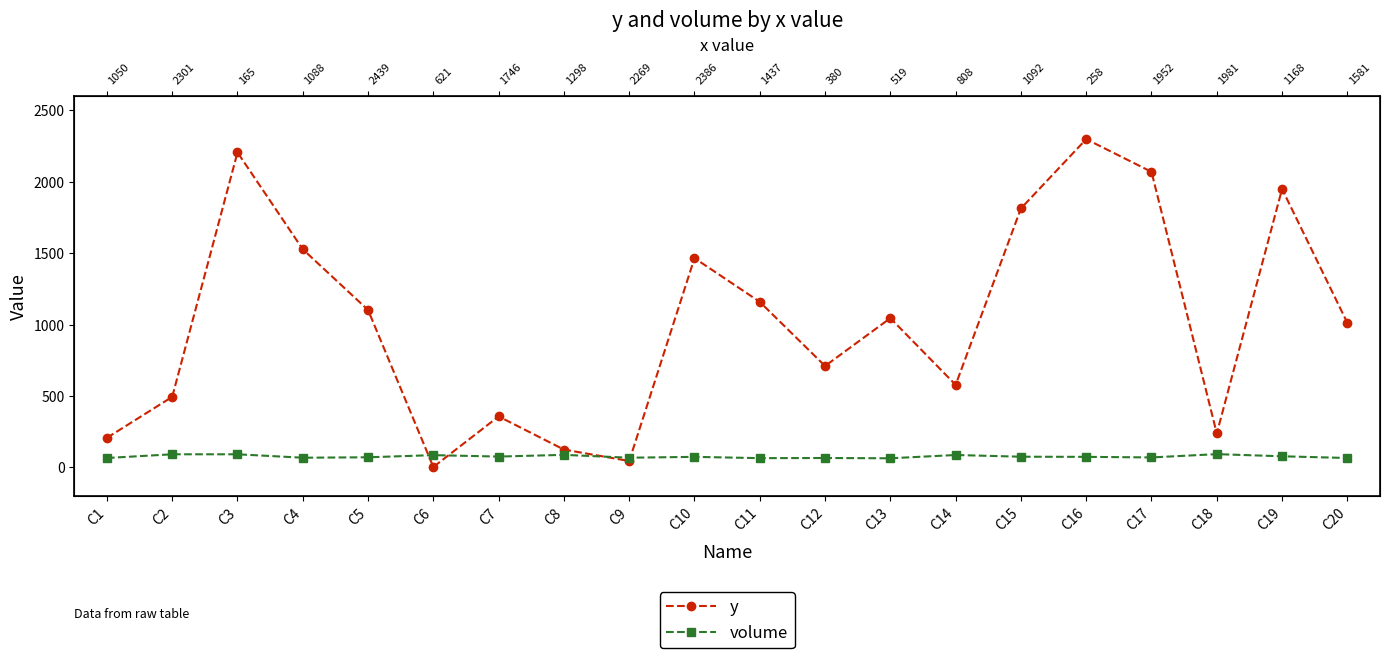

What is the average value of the volume series?

76